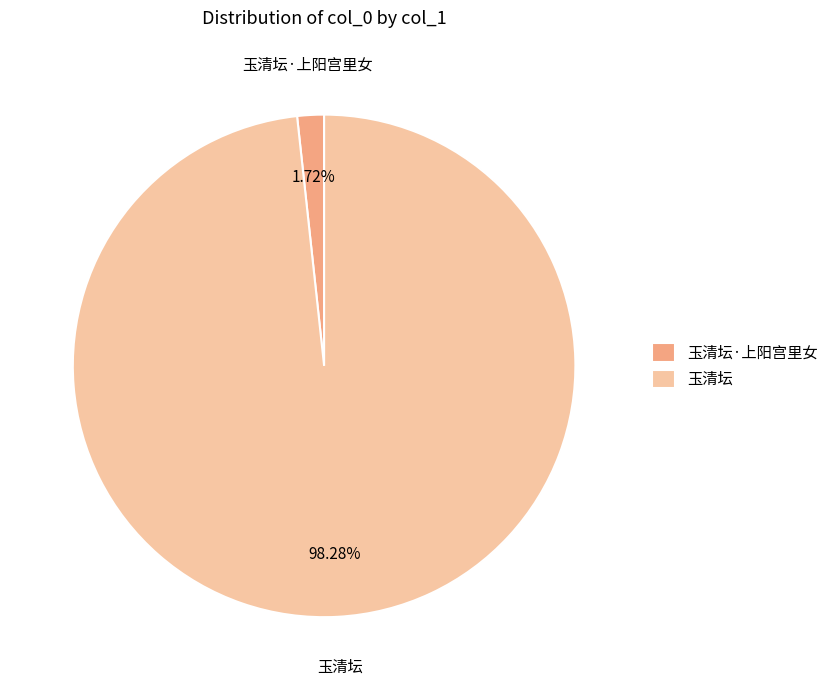

Is it true that 玉清坛·上阳宫里女 is 2% of the pie?

True